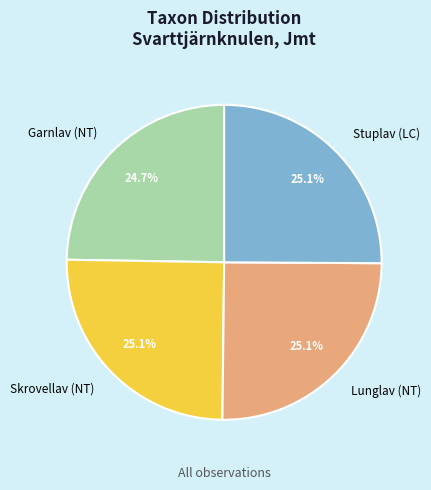

True or false: Skrovellav (NT) accounts for 25% of the total.

True